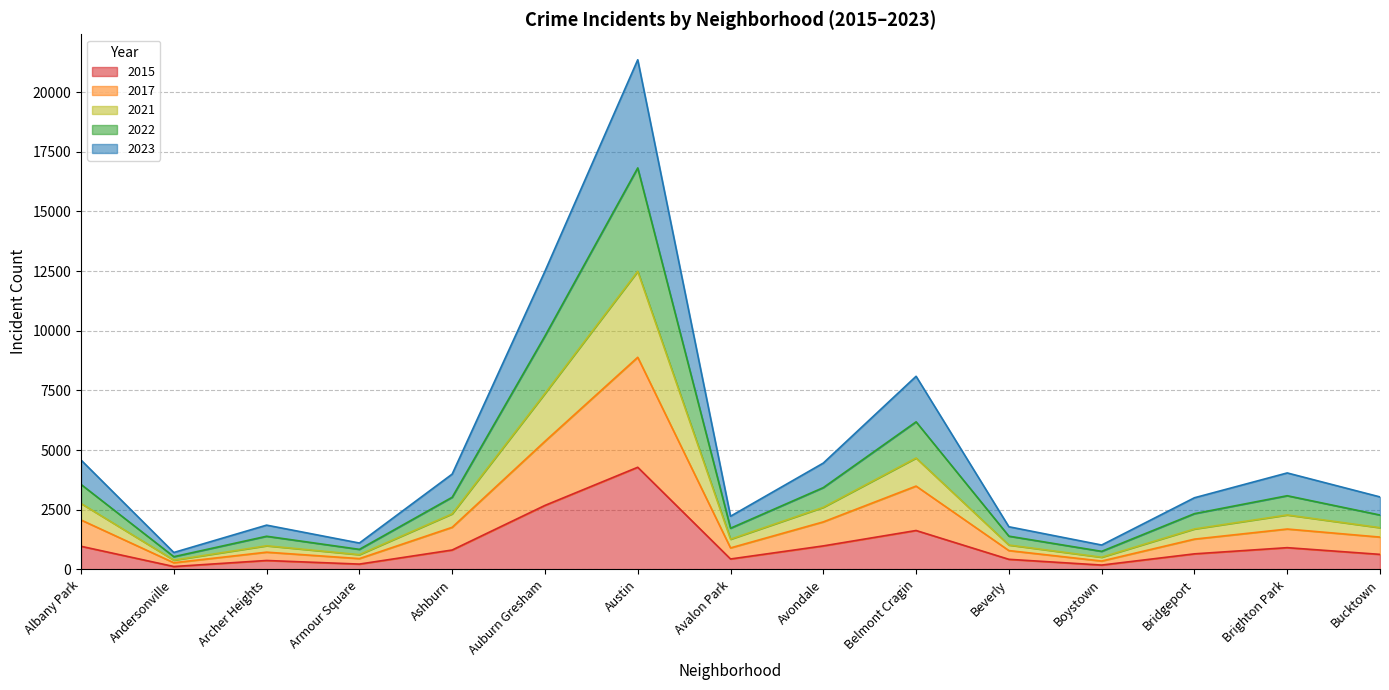

Count the number of categories in the chart.

15